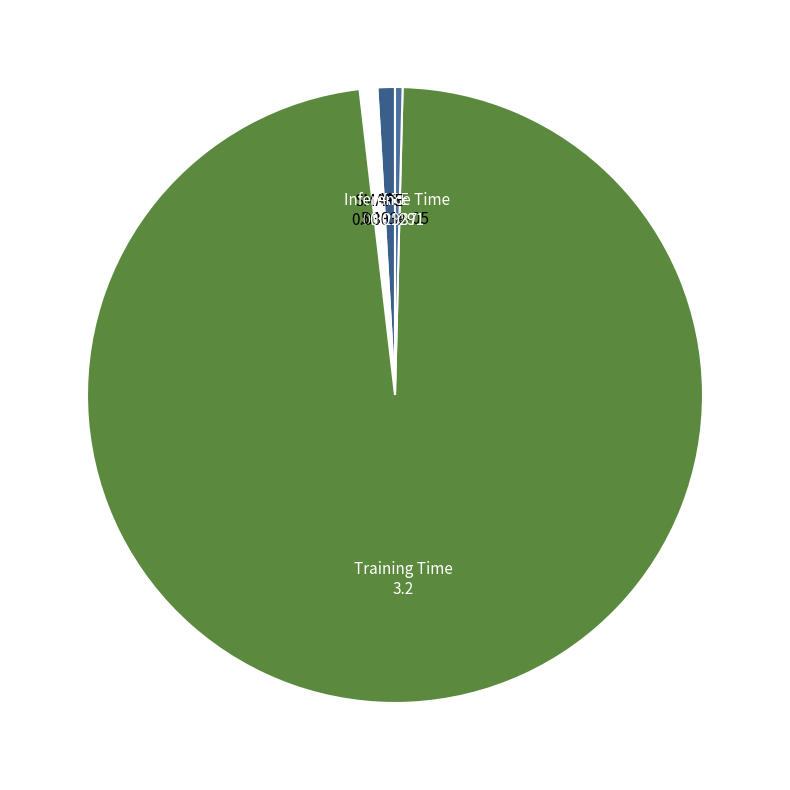

Which slice is the largest?

Training Time